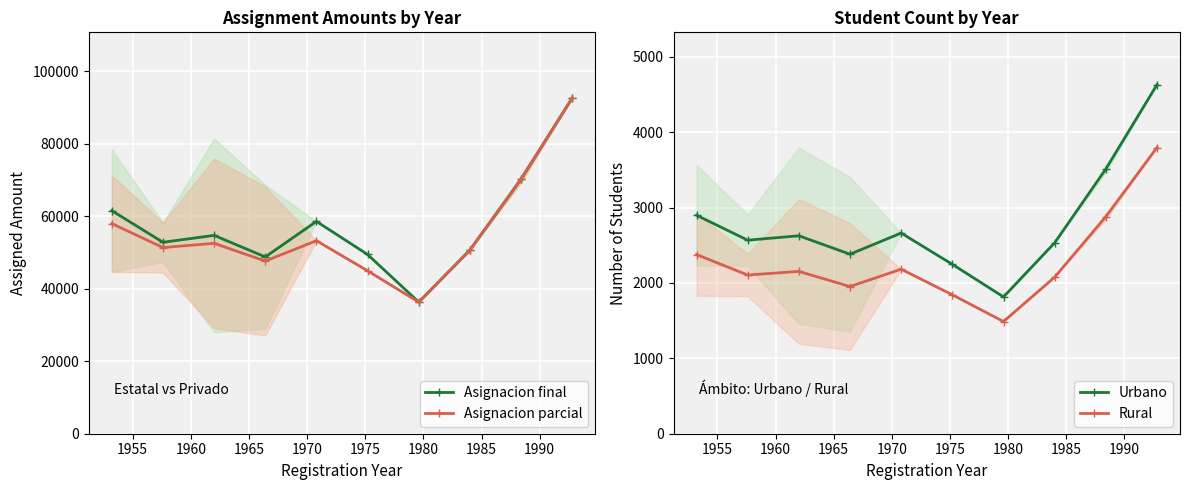

True or false: Urbano has more than 1 interior local peaks.

True